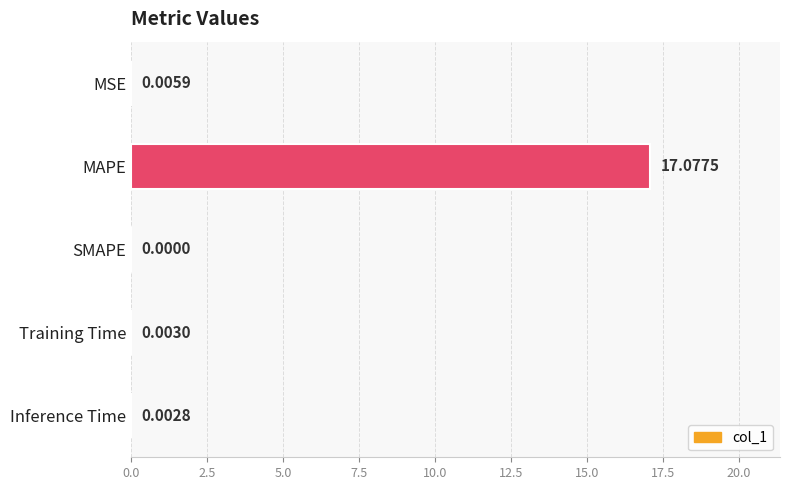

Where is the data nearest to the value 8?

MSE